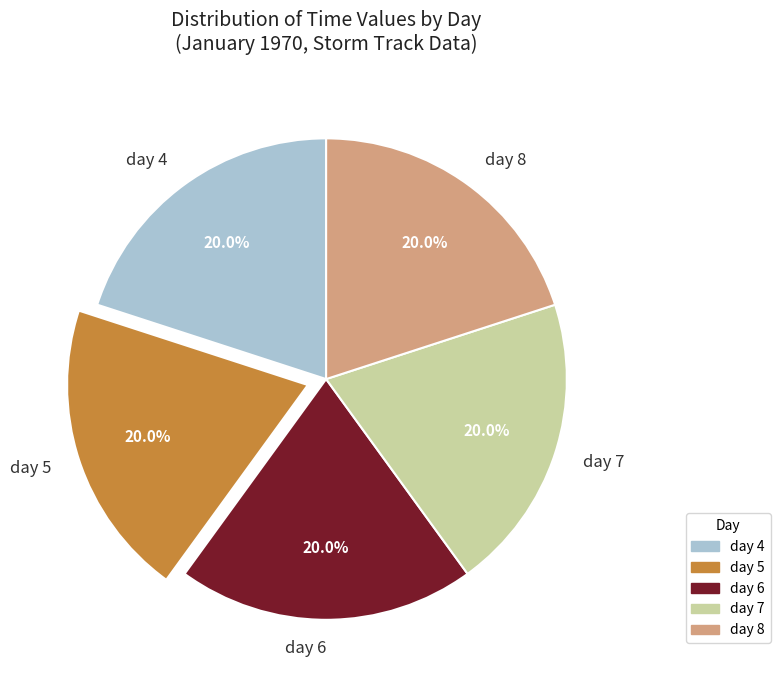

Approximately how many times larger is the value at day 6 compared to day 4?

1.0